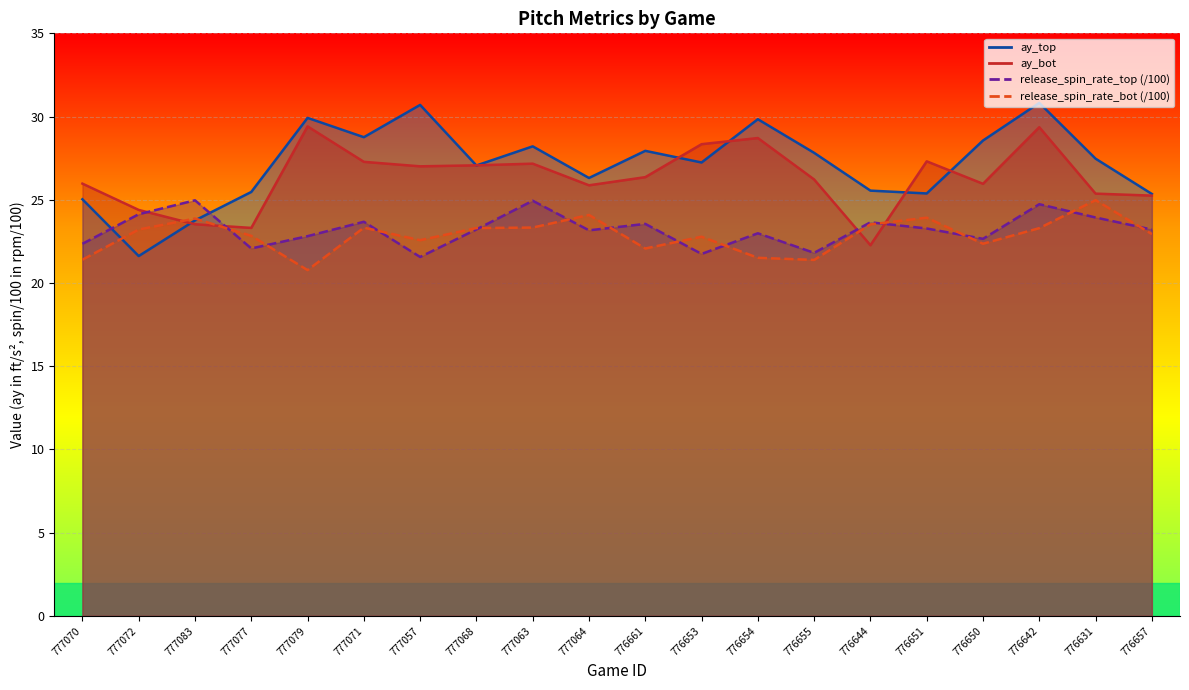

At which label does ay_top reach its peak?

776642